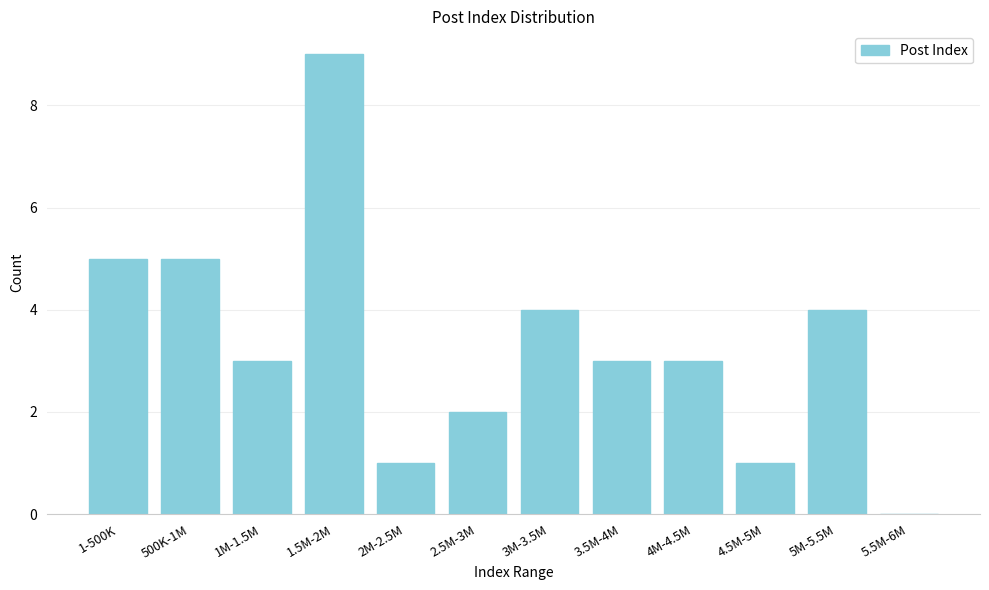

Reading right to left, extract all data points from this chart.

5.5M-6M=0	5M-5.5M=4	4.5M-5M=1	4M-4.5M=3	3.5M-4M=3	3M-3.5M=4	2.5M-3M=2	2M-2.5M=1	1.5M-2M=9	1M-1.5M=3	500K-1M=5	1-500K=5